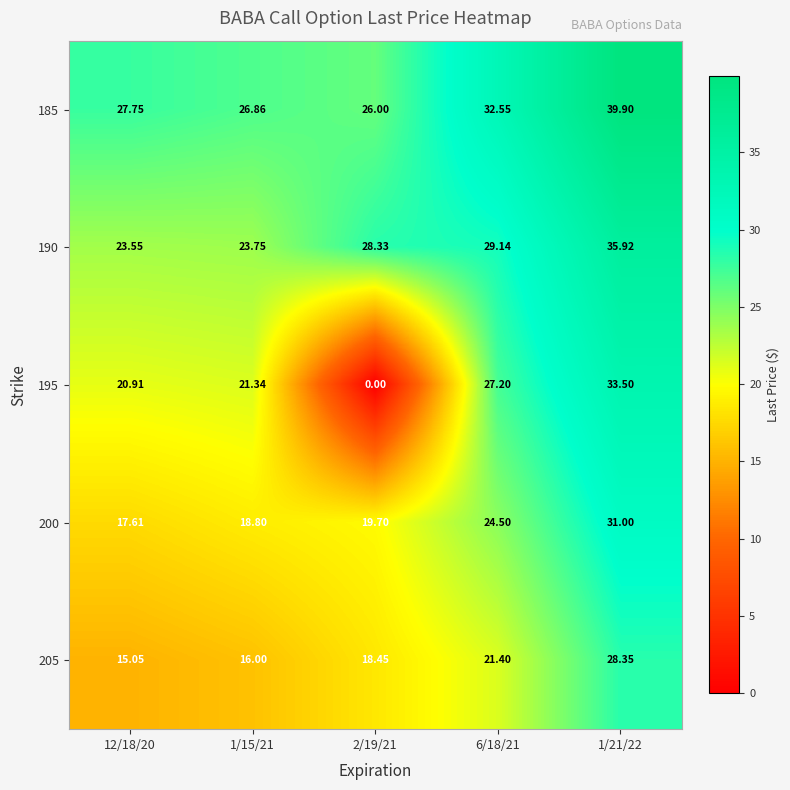

Is the value of 195 at 6/18/21 greater than the value of 200 at 1/21/22?

No